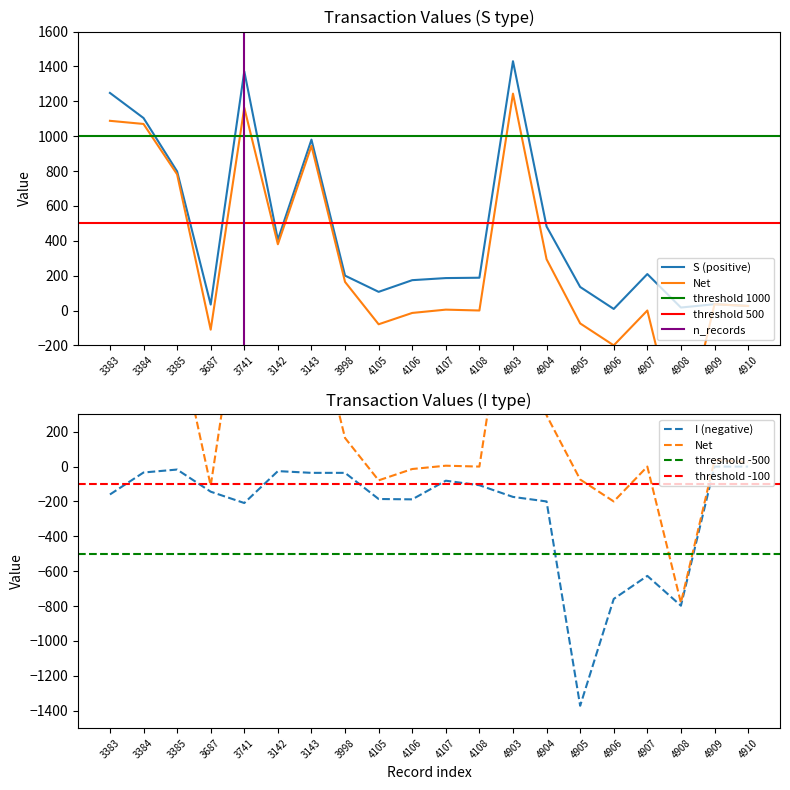

What is the difference between the maximum and minimum values in the S (positive) series?

1421